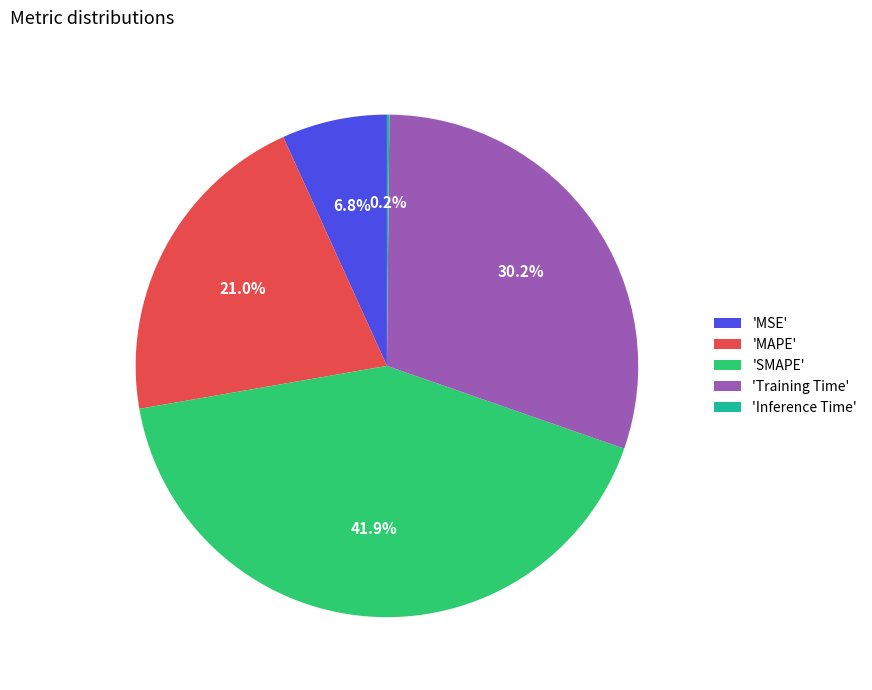

Which has a higher value, 'MSE' or 'MAPE'?

'MAPE'